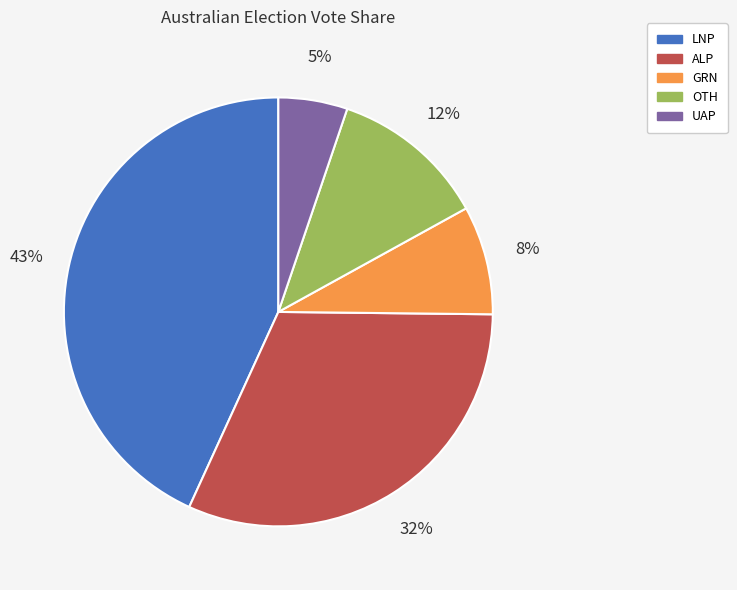

The OTH slice represents 12% of the pie. True or false?

True